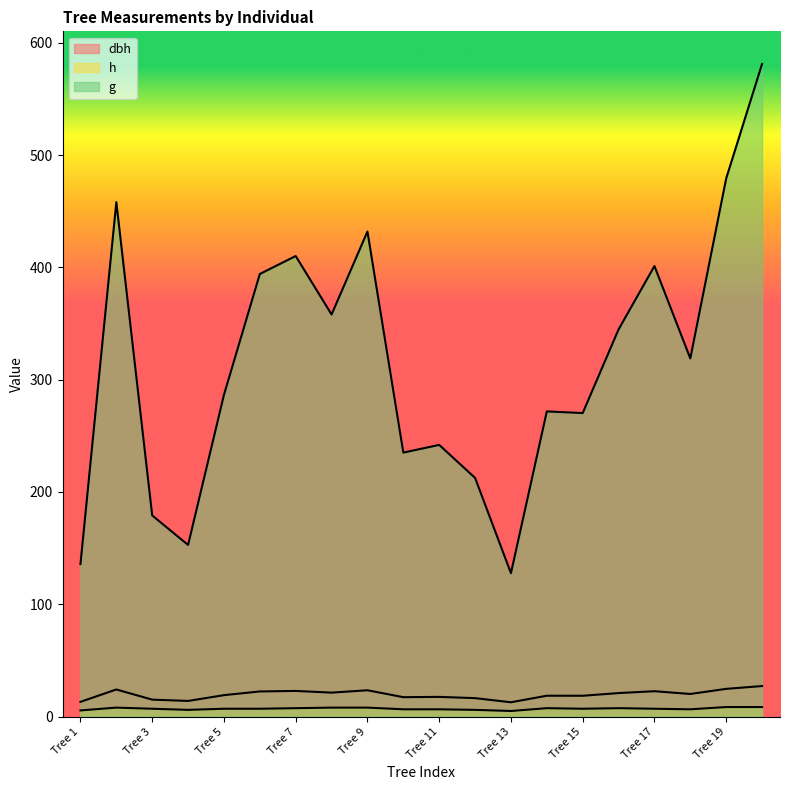

Where is the first local maximum for g?

Tree 2